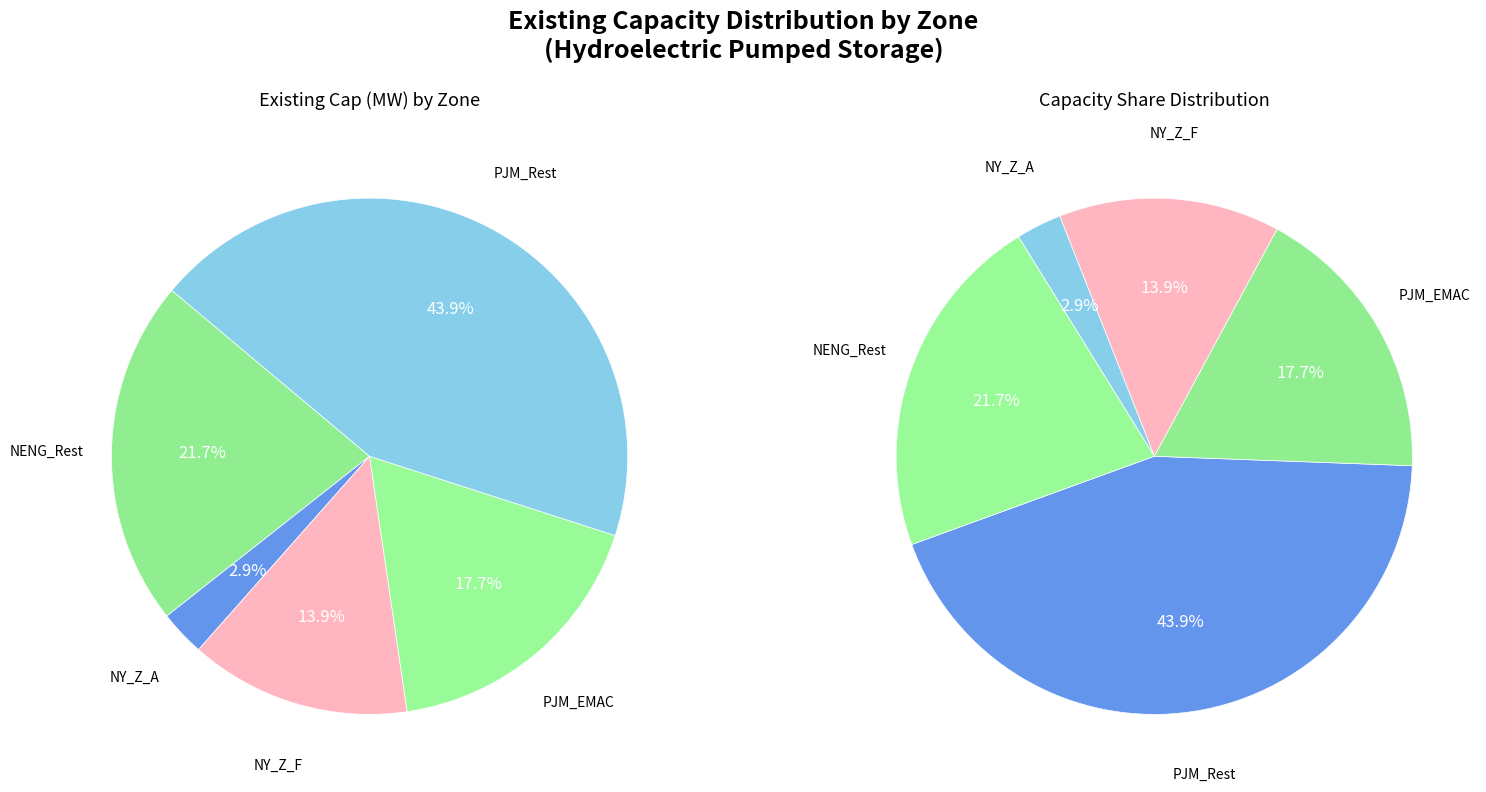

To the nearest percent, what portion does NY_Z_A represent?

3%